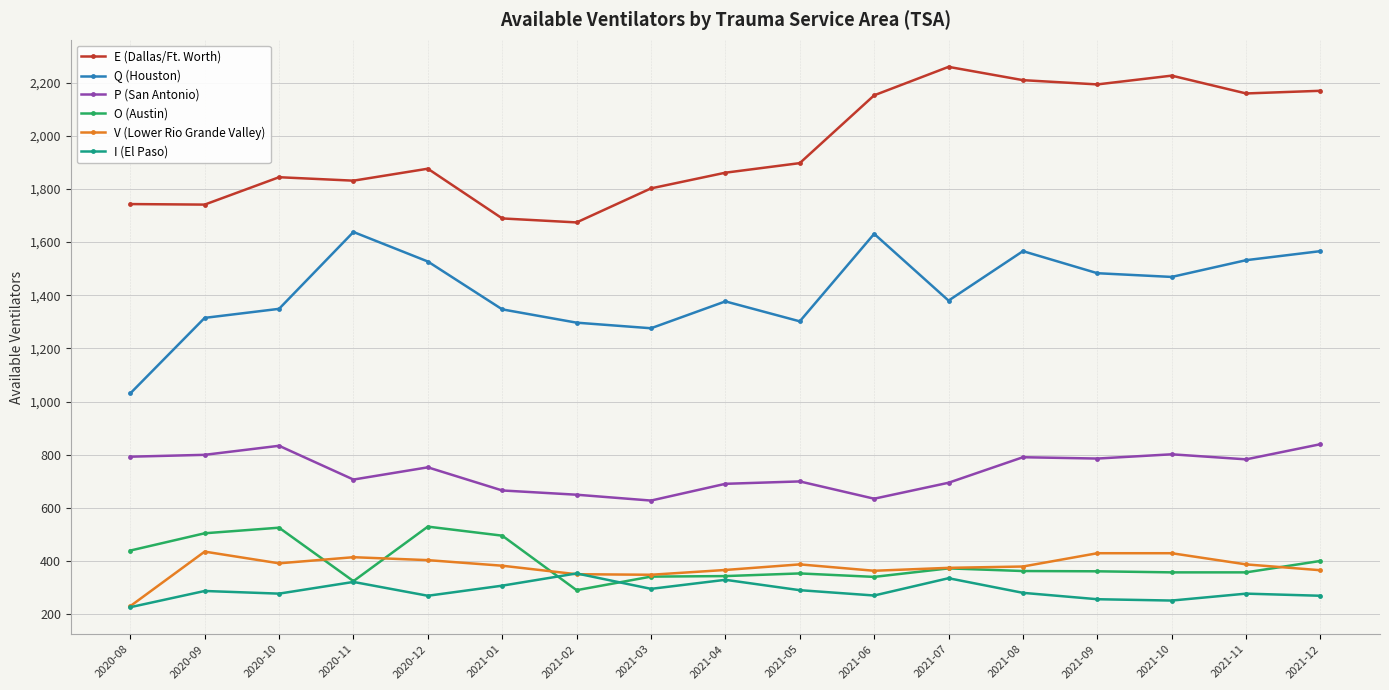

Which series has the widest spread of values?

Q (Houston)